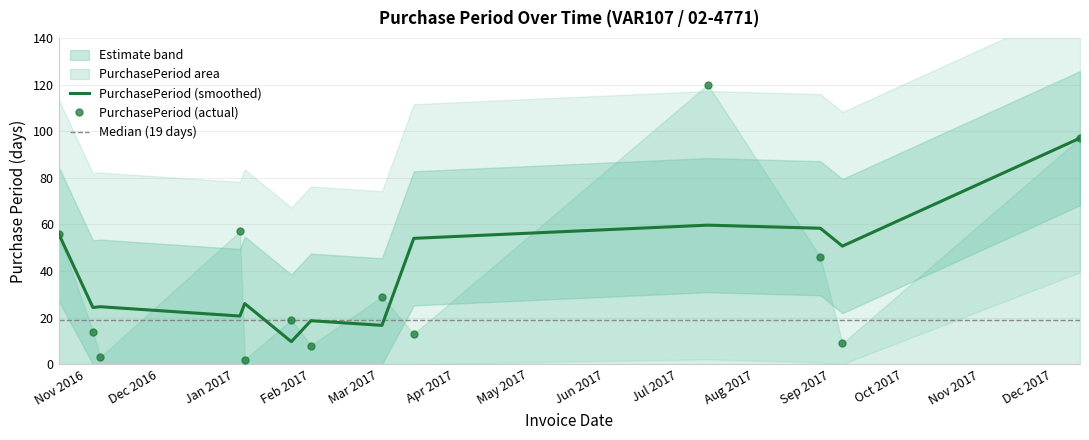

How many values are below 19?

6